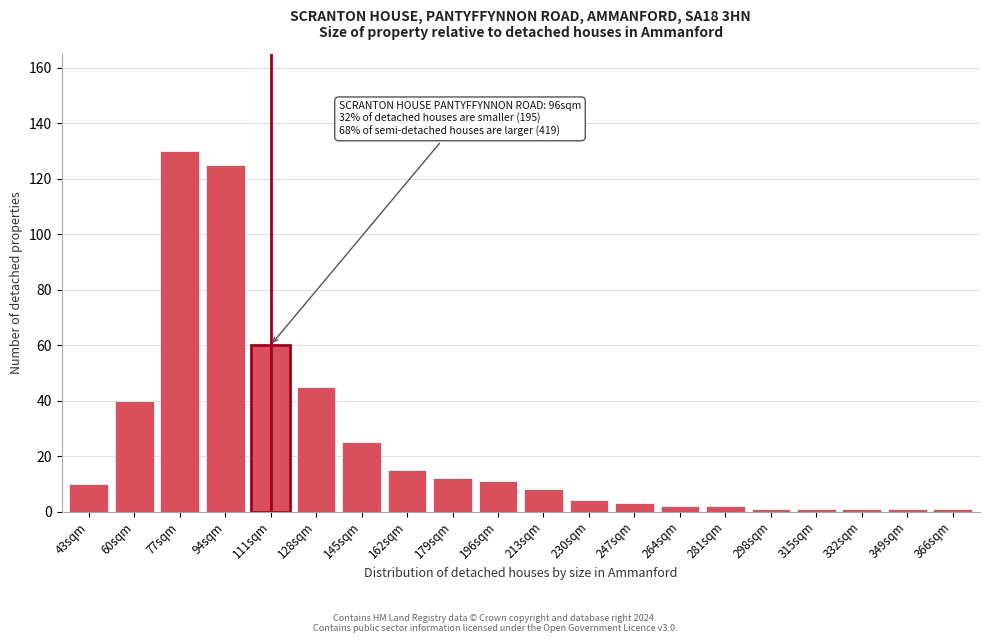

Reading right to left, extract all data points from this chart.

366sqm=1	349sqm=1	332sqm=1	315sqm=1	298sqm=1	281sqm=2	264sqm=2	247sqm=3	230sqm=4	213sqm=8	196sqm=11	179sqm=12	162sqm=15	145sqm=25	128sqm=45	111sqm=60	94sqm=125	77sqm=130	60sqm=40	43sqm=10